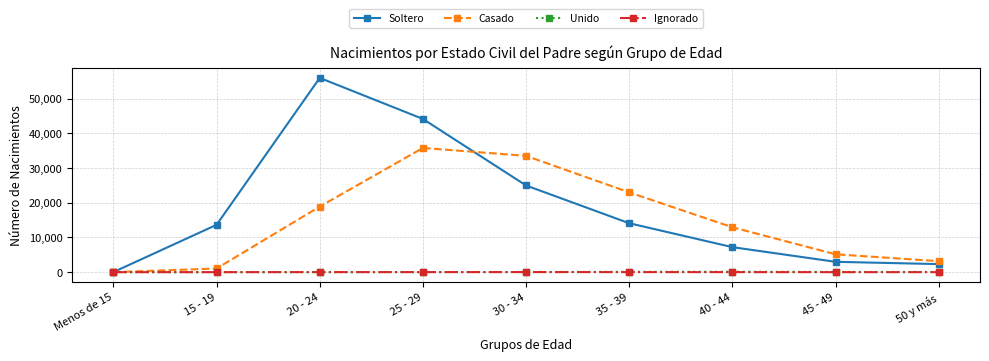

Is the value of Ignorado at 40 - 44 greater than the value of Soltero at 15 - 19?

No